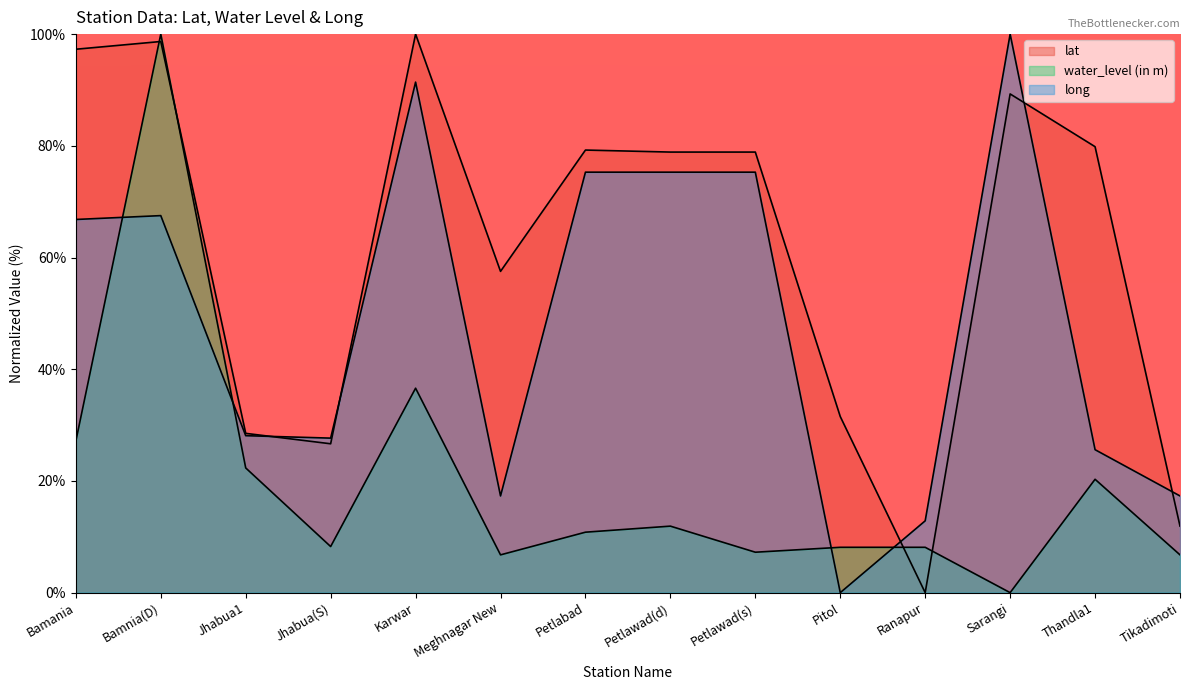

Between which two adjacent categories do long and water_level (in m) first intersect?

Bamania and Bamnia(D)